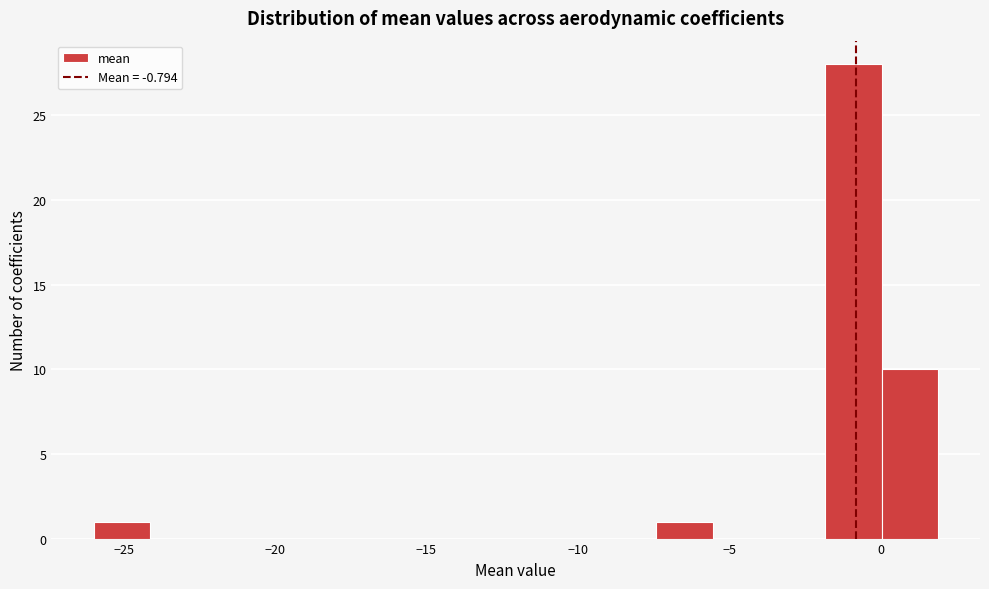

Around what value on the x-axis is the tallest bar? Give the approximate position of its centre, as read against the axis.

-1.0